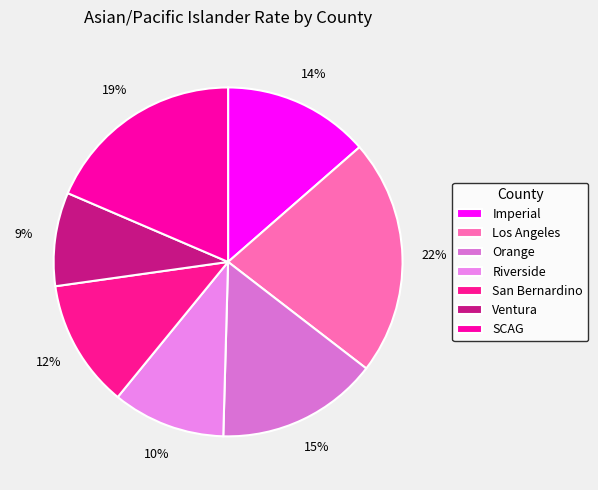

Is it true that Riverside is 1% of the pie?

False